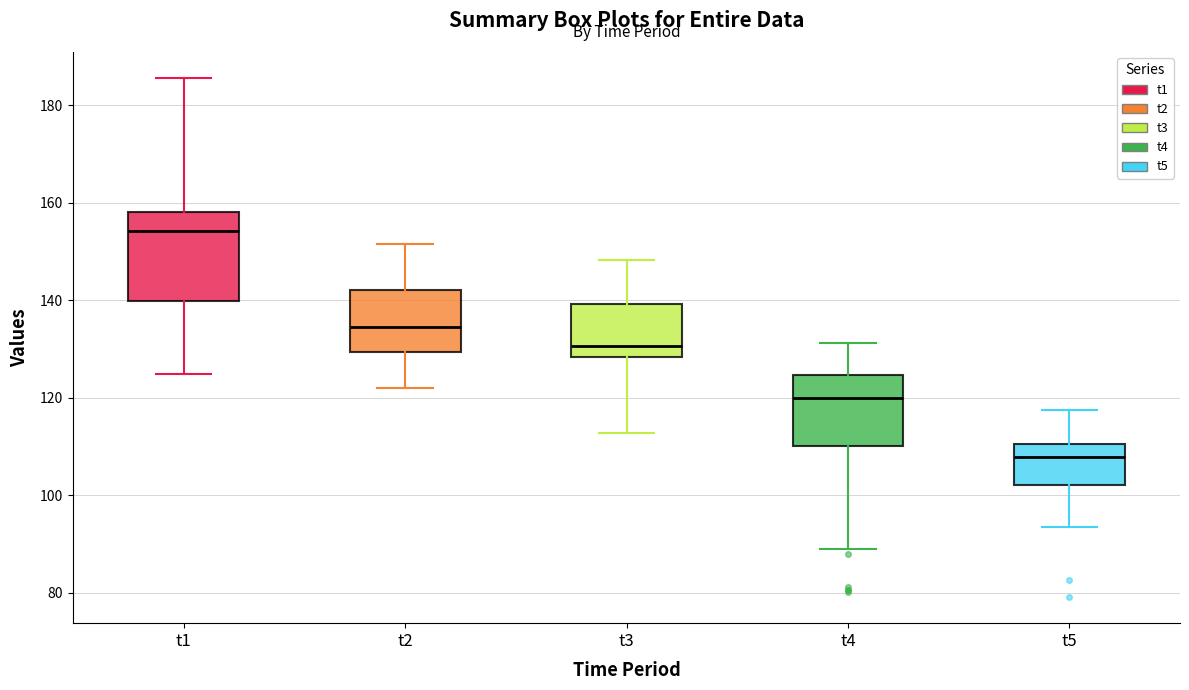

Reading left to right, read every box against the y-axis: the position of its median line, the range the box covers, and the ends of its whiskers. The values are not printed on the chart, so give them approximately, as read against the axis.

t1: median 154, box 140 to 158, whiskers 124 to 186
t2: median 134, box 130 to 142, whiskers 122 to 152
t3: median 130, box 128 to 140, whiskers 112 to 148
t4: median 120, box 110 to 124, whiskers 88 to 132
t5: median 108, box 102 to 110, whiskers 94 to 118